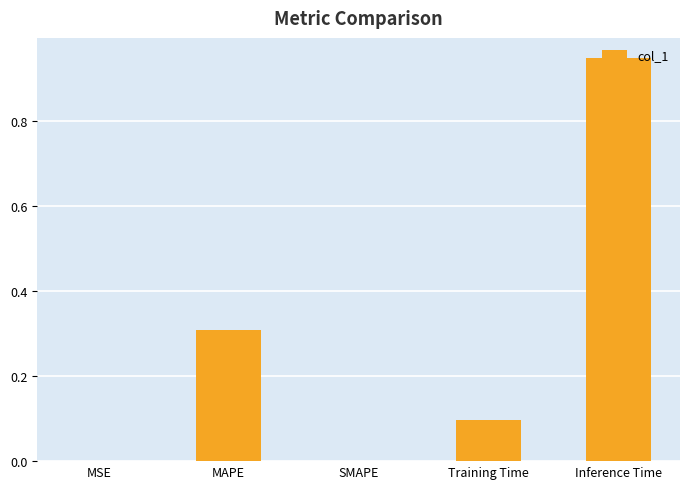

Between MSE and Inference Time, which is larger?

Inference Time